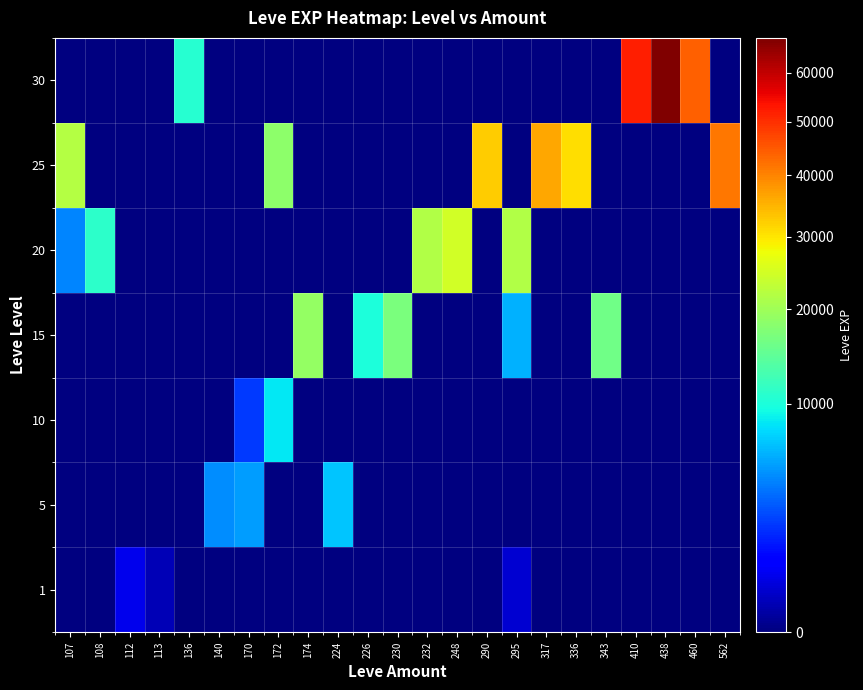

Reading left to right, transcribe all the data shown in this chart.

1: 107=0	108=0	112=630	113=160	136=0	140=0	170=0	172=0	174=0	224=0	226=0	230=0	232=0	248=0	290=0	295=370	317=0	336=0	343=0	410=0	438=0	460=0	562=0
5: 107=0	108=0	112=0	113=0	136=0	140=4660	170=5220	172=0	174=0	224=6840	226=0	230=0	232=0	248=0	290=0	295=0	317=0	336=0	343=0	410=0	438=0	460=0	562=0
10: 107=0	108=0	112=0	113=0	136=0	140=0	170=2230	172=8430	174=0	224=0	226=0	230=0	232=0	248=0	290=0	295=0	317=0	336=0	343=0	410=0	438=0	460=0	562=0
15: 107=0	108=0	112=0	113=0	136=0	140=0	170=0	172=0	174=18910	224=0	226=10100	230=16920	232=0	248=0	290=0	295=6110	317=0	336=0	343=15980	410=0	438=0	460=0	562=0
20: 107=4440	108=10970	112=0	113=0	136=0	140=0	170=0	172=0	174=0	224=0	226=0	230=0	232=21600	248=24710	290=0	295=21600	317=0	336=0	343=0	410=0	438=0	460=0	562=0
25: 107=21830	108=0	112=0	113=0	136=0	140=0	170=0	172=18490	174=0	224=0	226=0	230=0	232=0	248=0	290=32460	295=0	317=36390	336=30820	343=0	410=0	438=0	460=0	562=41630
30: 107=0	108=0	112=0	113=0	136=10740	140=0	170=0	172=0	174=0	224=0	226=0	230=0	232=0	248=0	290=0	295=0	317=0	336=0	343=0	410=52220	438=67730	460=44230	562=0